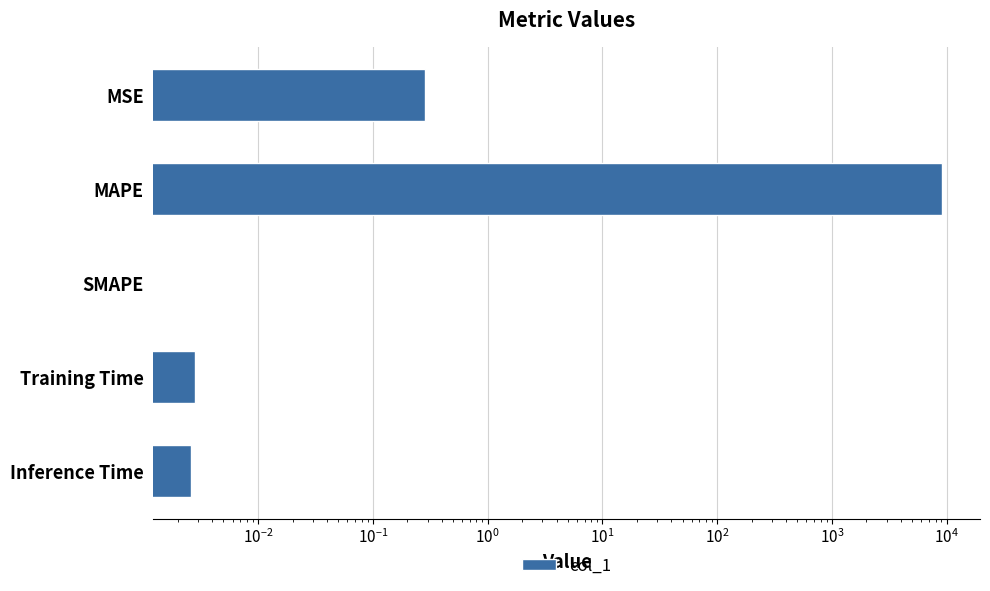

Are the bars horizontal?

Yes